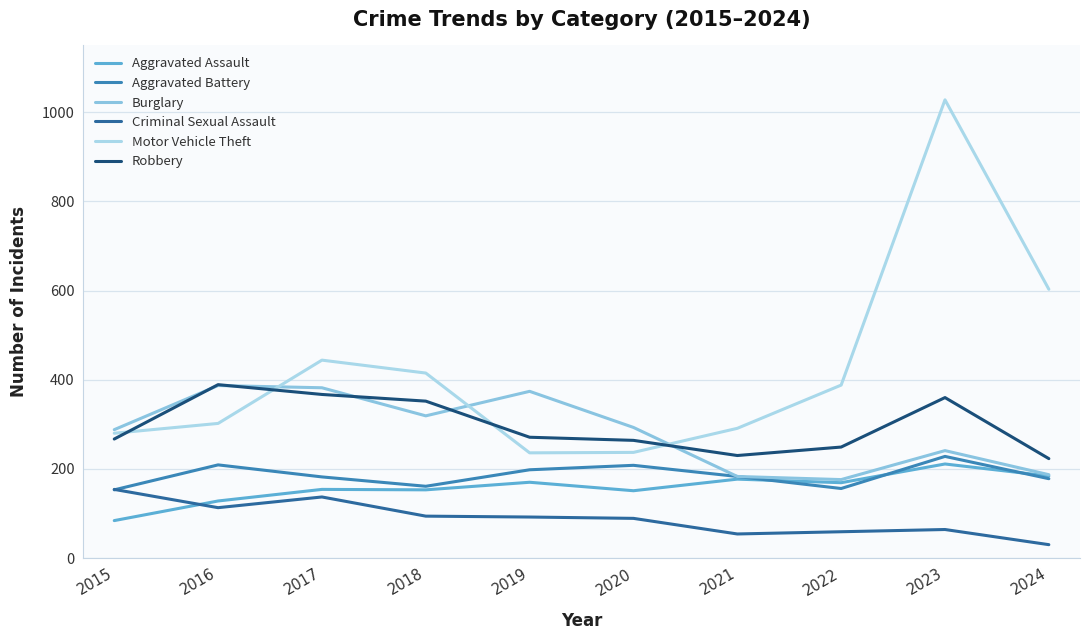

At which label is Motor Vehicle Theft closest to 632?

2024